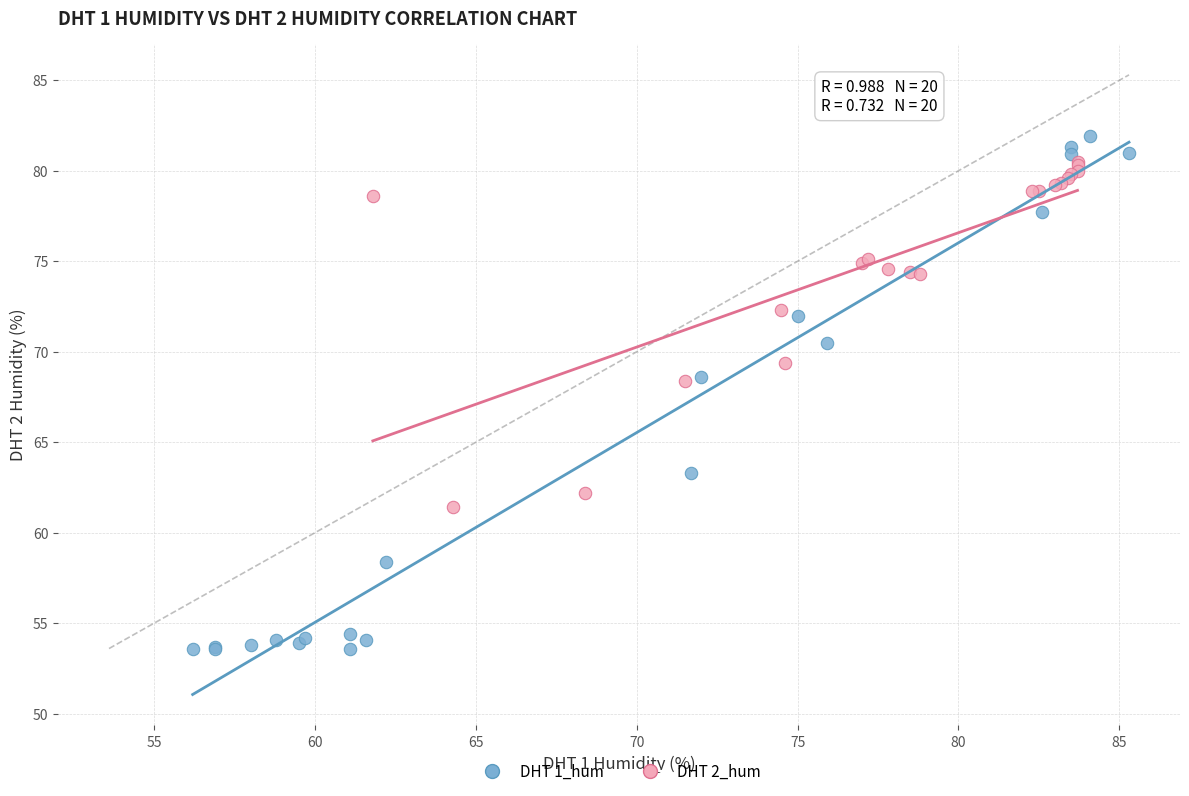

Which series contains the lowest Y value?

DHT 1_hum